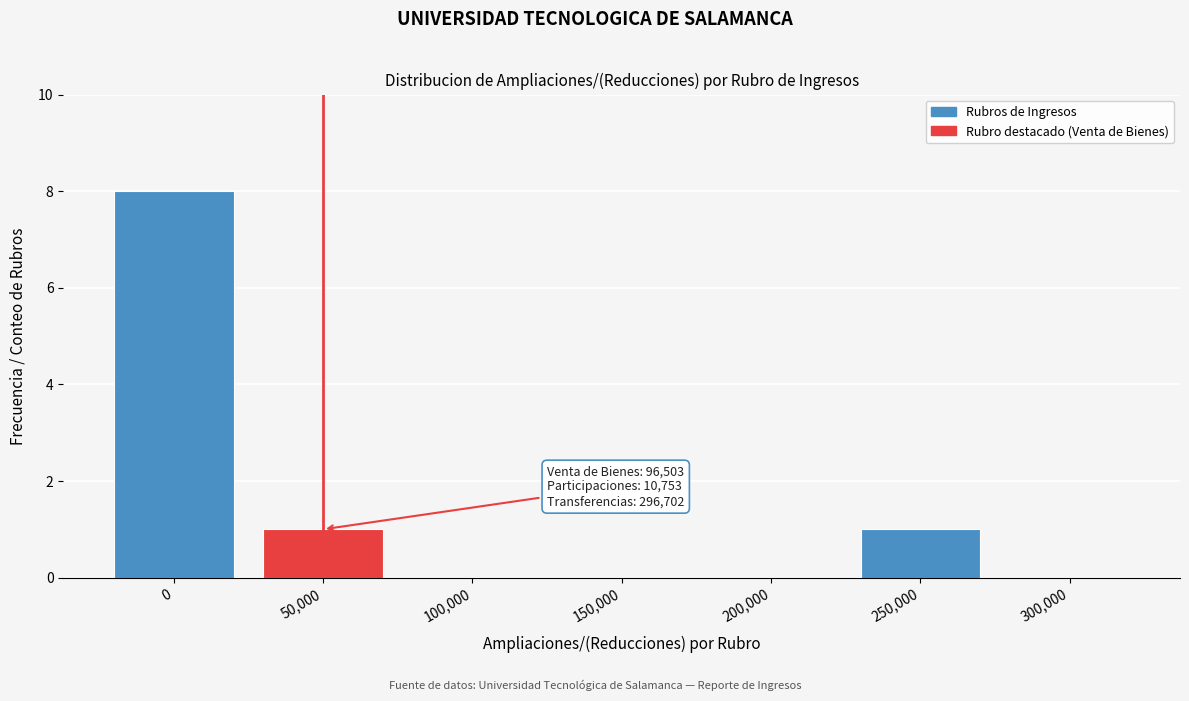

Reading left to right, extract all data points from this chart.

0=8	50,000=1	100,000=0	150,000=0	200,000=0	250,000=1	300,000=0